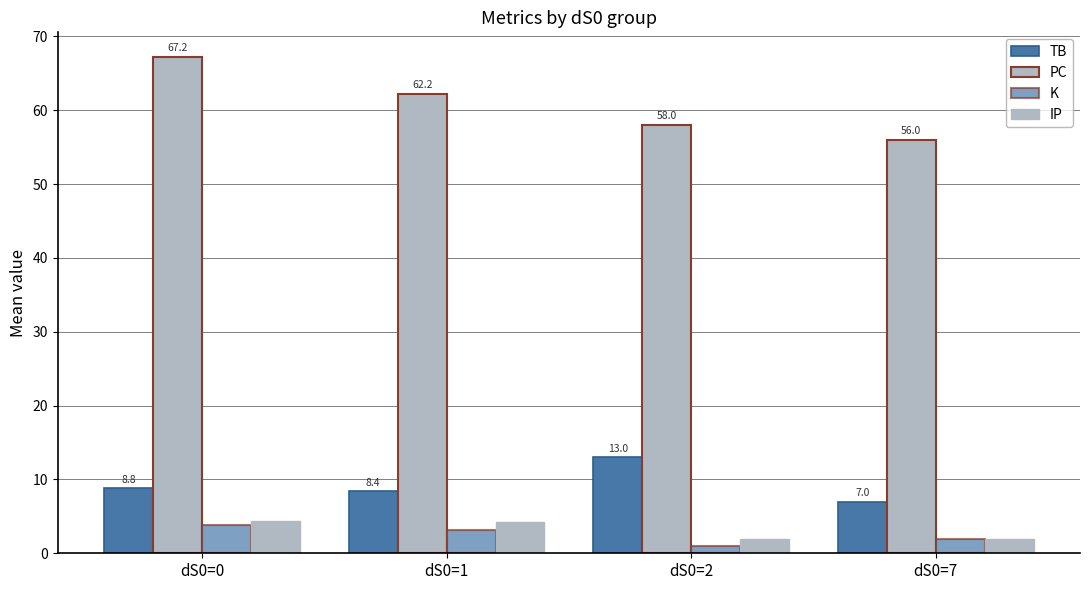

At how many categories does at least one series exceed 3?

4